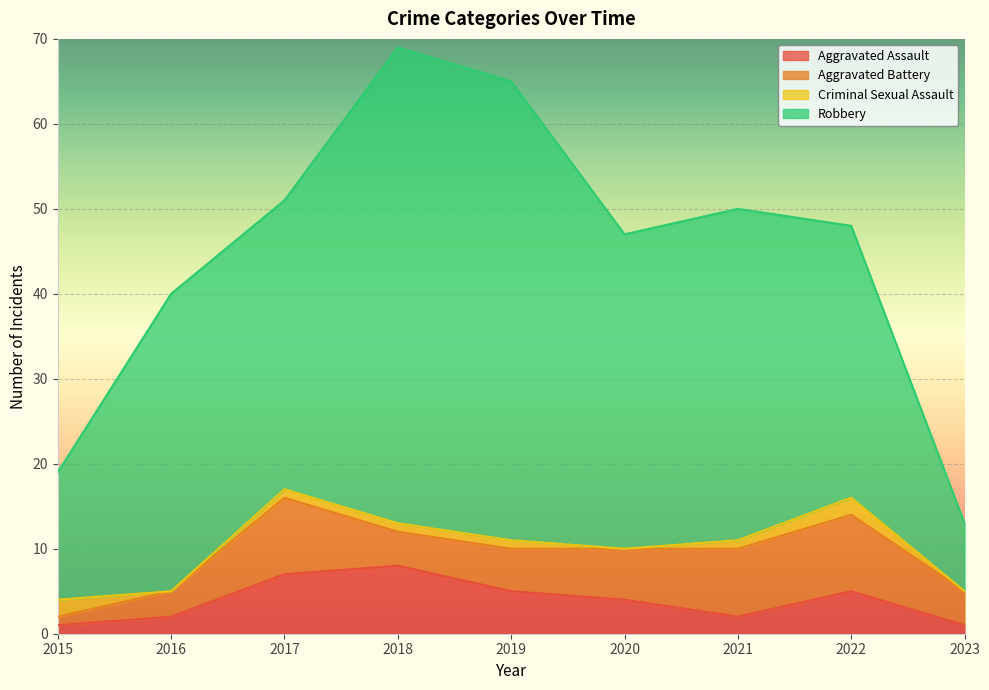

What is the value of the Robbery point at the 9th from the left?

8